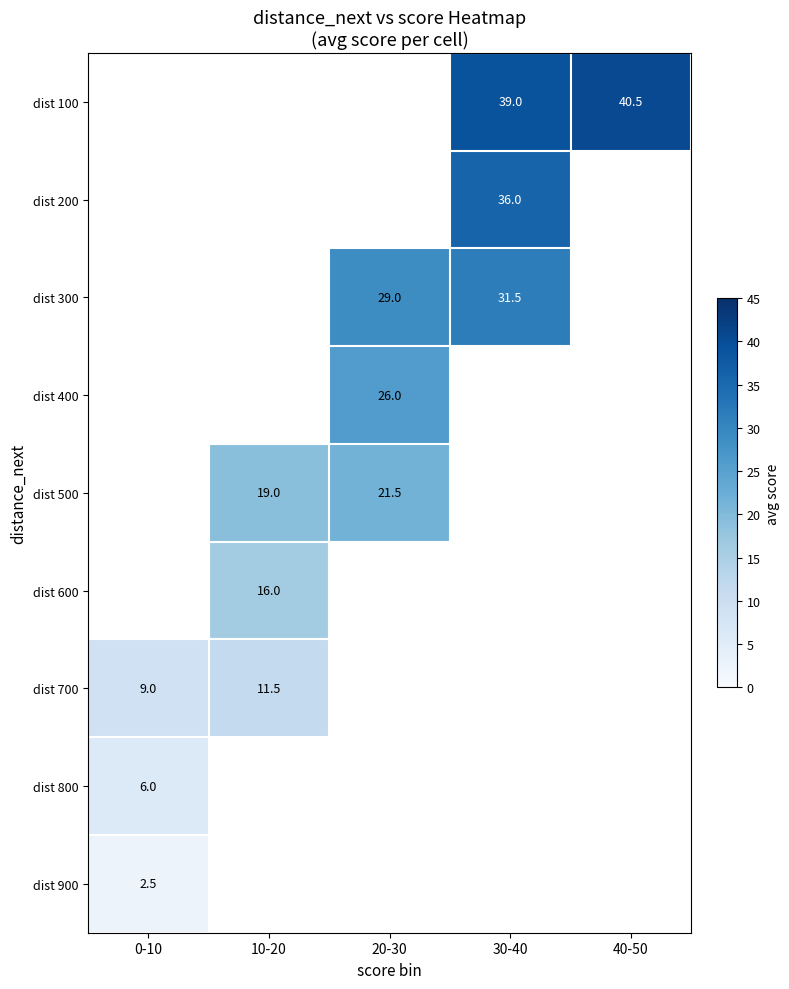

What is the difference between the highest and lowest values at 30-40?

7.5